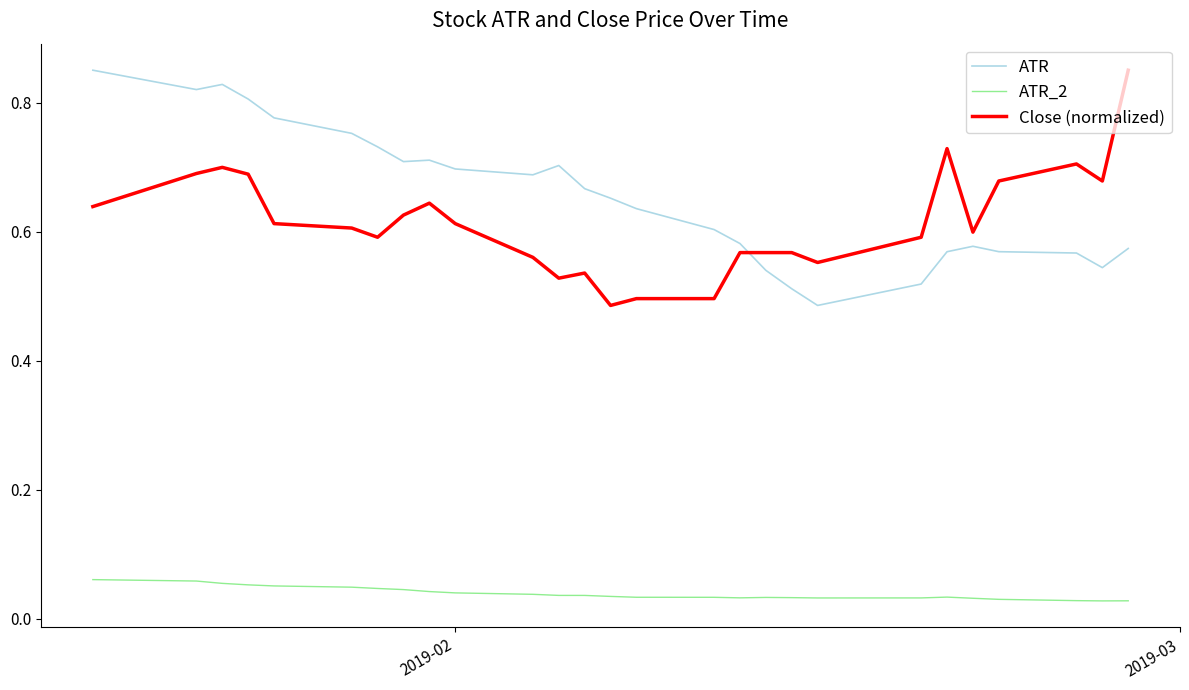

What is the difference between the second highest and second lowest values in the ATR series?

0.3